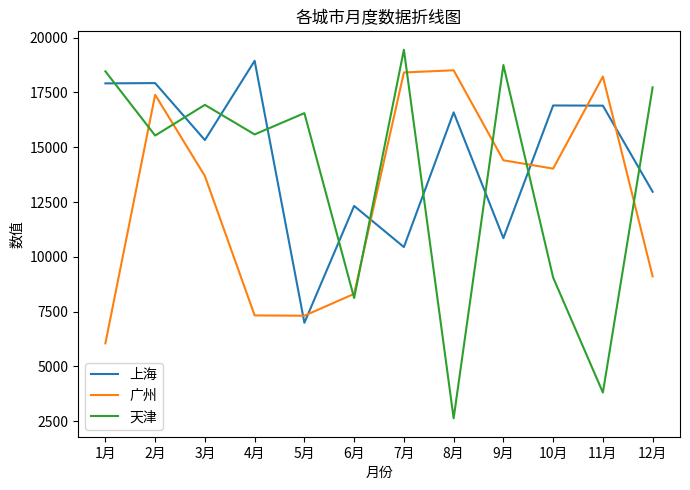

True or false: 上海 and 广州 intersect in this chart.

True